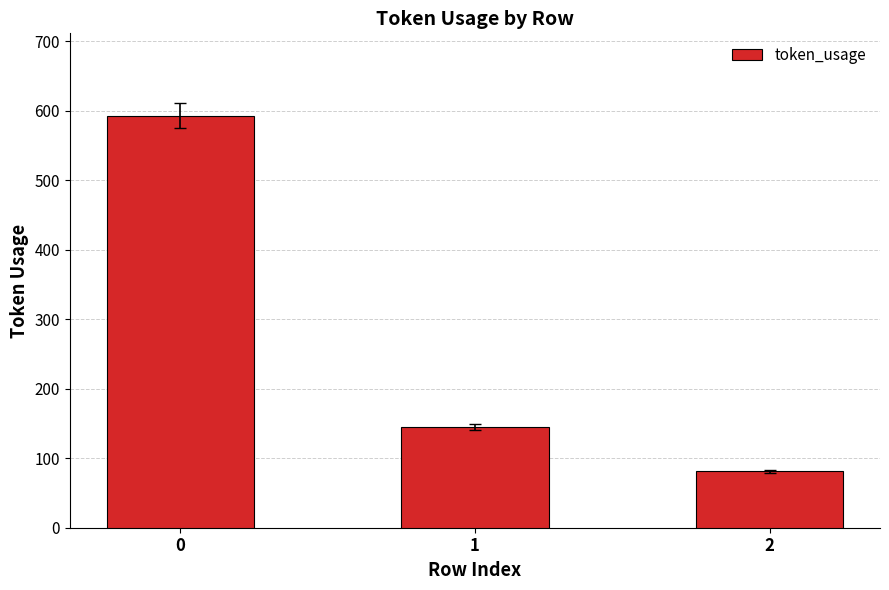

At which label is the value closest to 337?

1